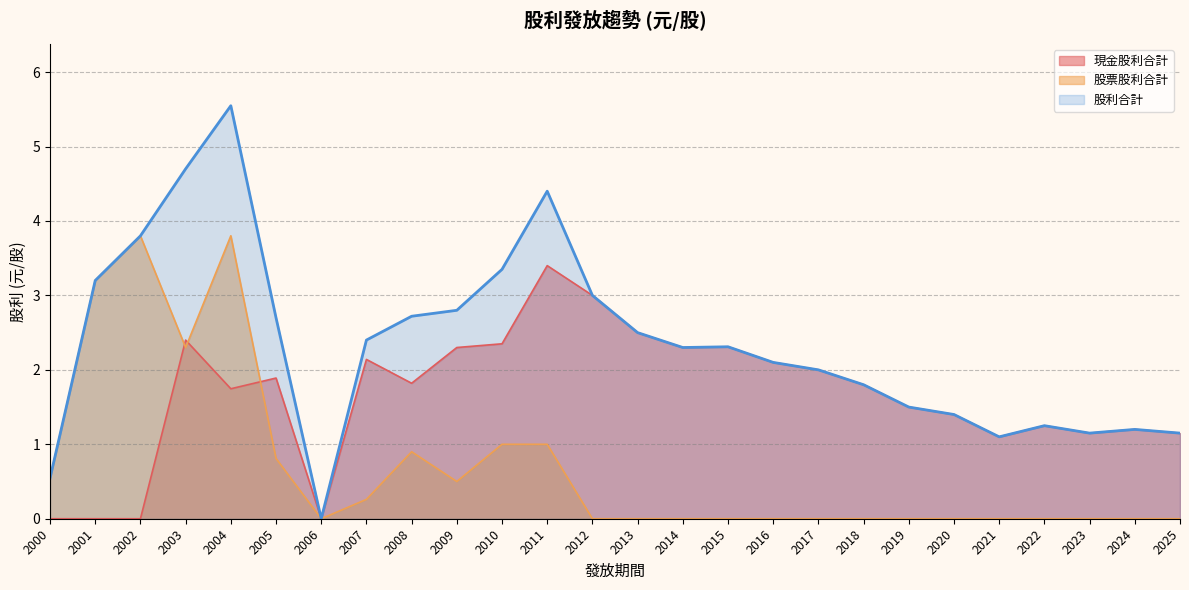

What is the approximate value of 股票股利合計 at 2001?

3.2